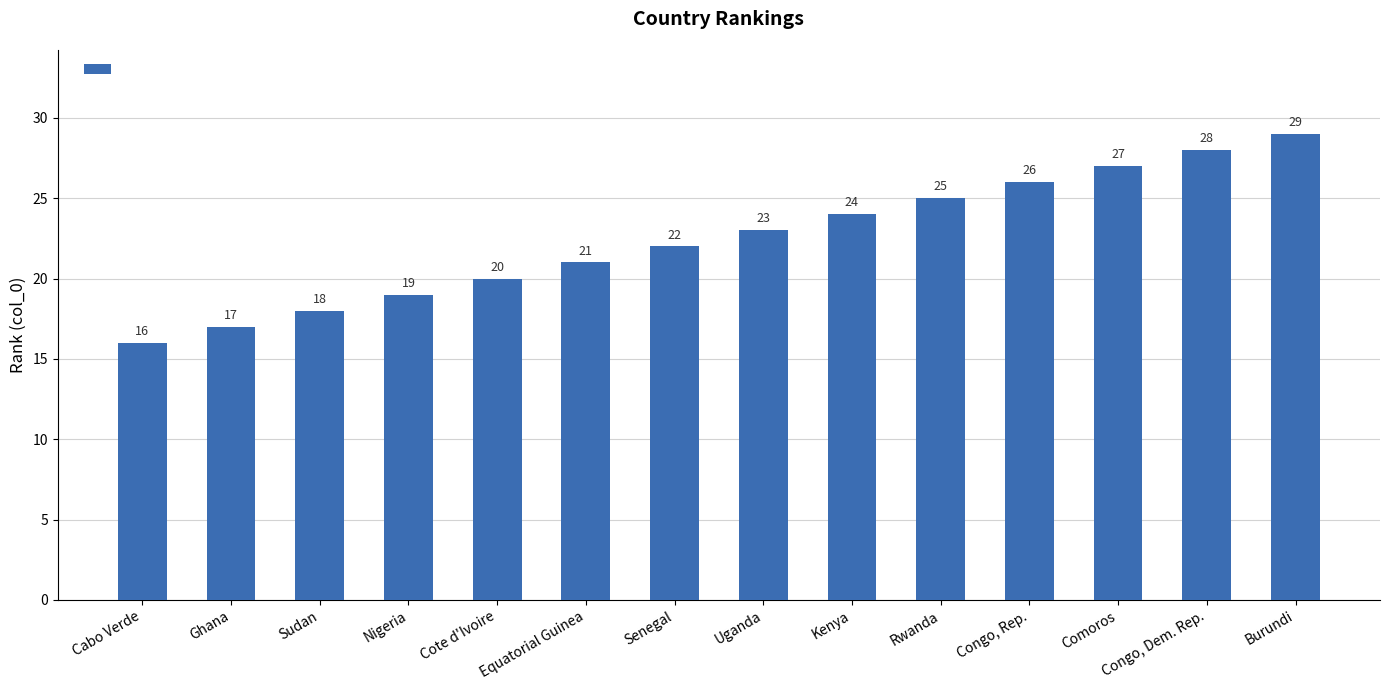

Are the bars horizontal?

No